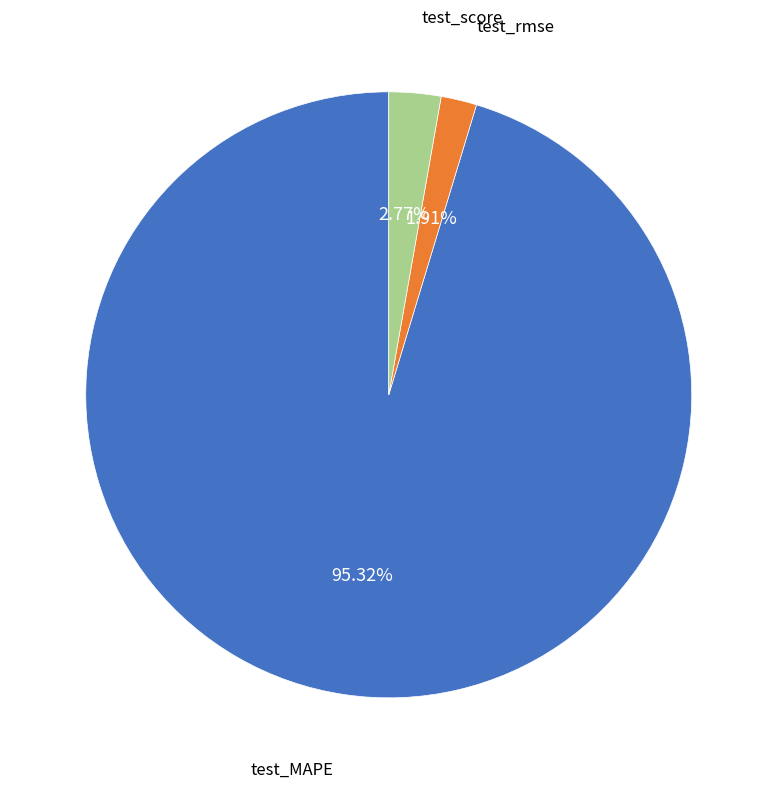

Is there a majority slice in this chart?

Yes